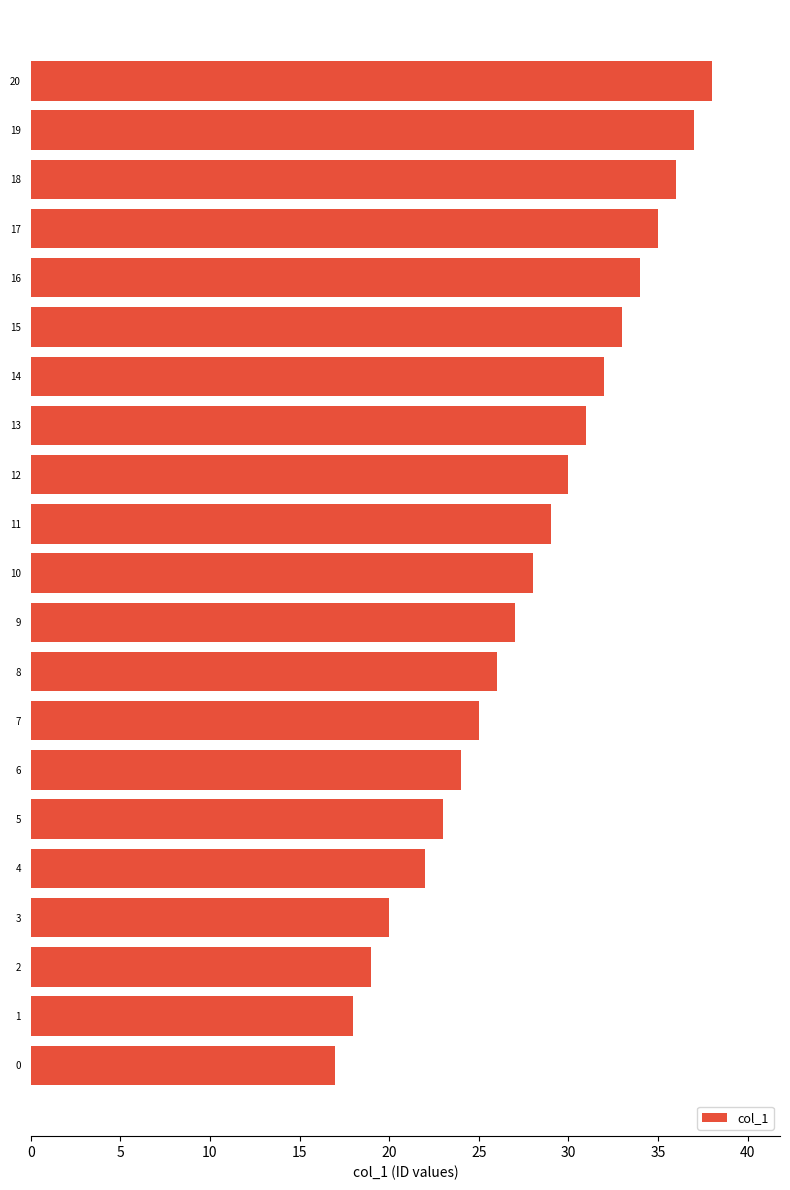

What is the difference between the second highest and second lowest values?

19